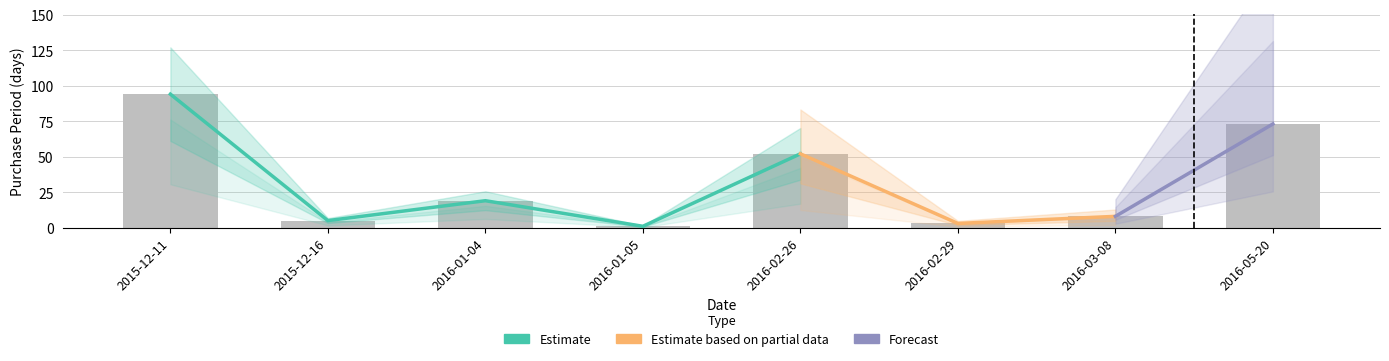

What is the difference between the second highest and minimum values?

72